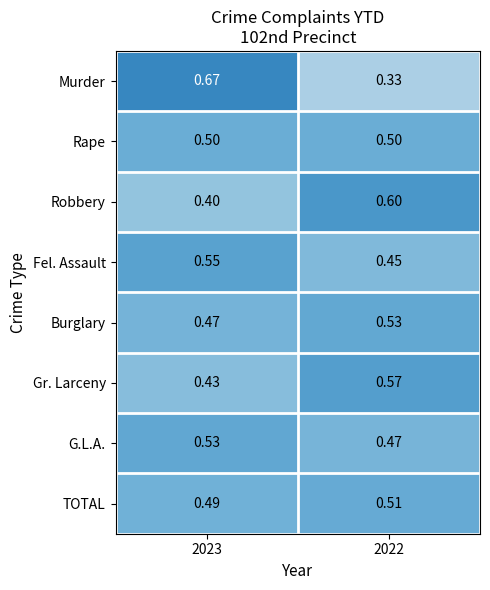

Which series changed the most between 2023 and 2022?

Murder